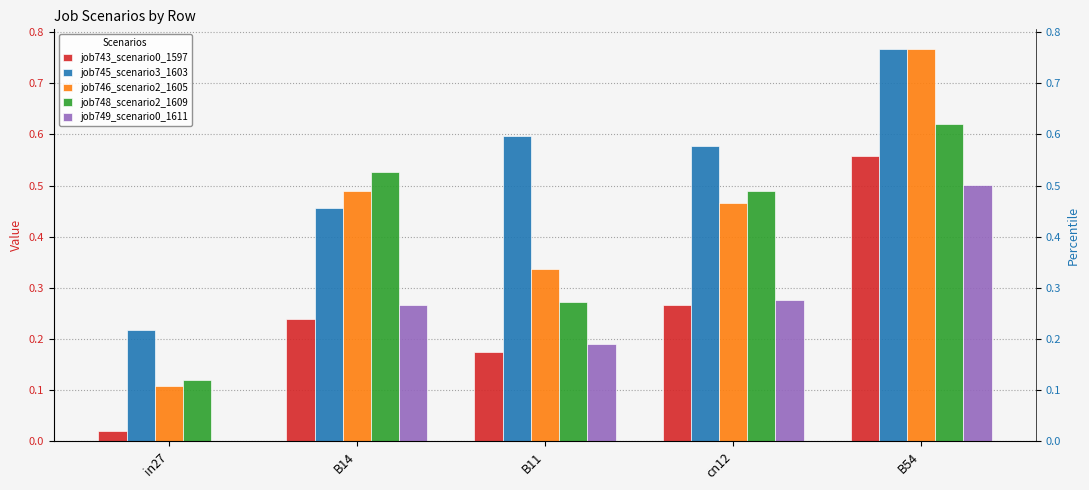

What is the label of the 4th bar from the left?

cn12